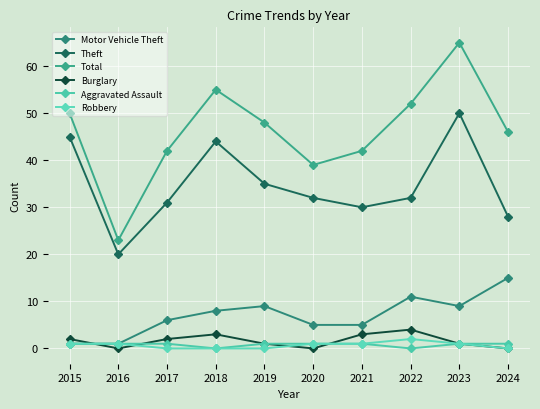

What is the sum of all Aggravated Assault values?

8